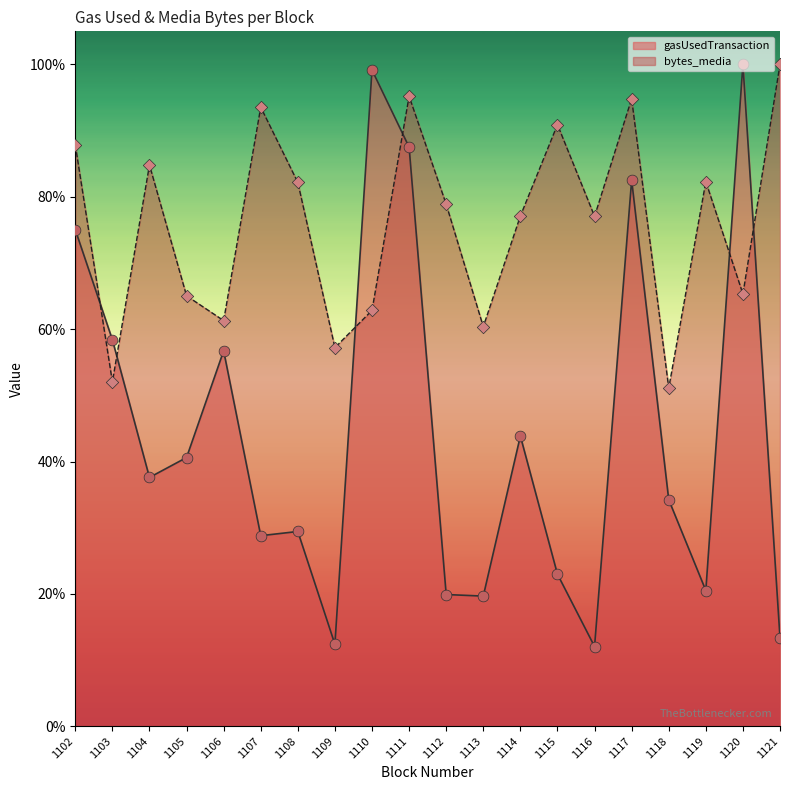

Is the value of bytes_media (points) at 1119 greater than the value of gasUsedTransaction (points) at 1115?

Yes